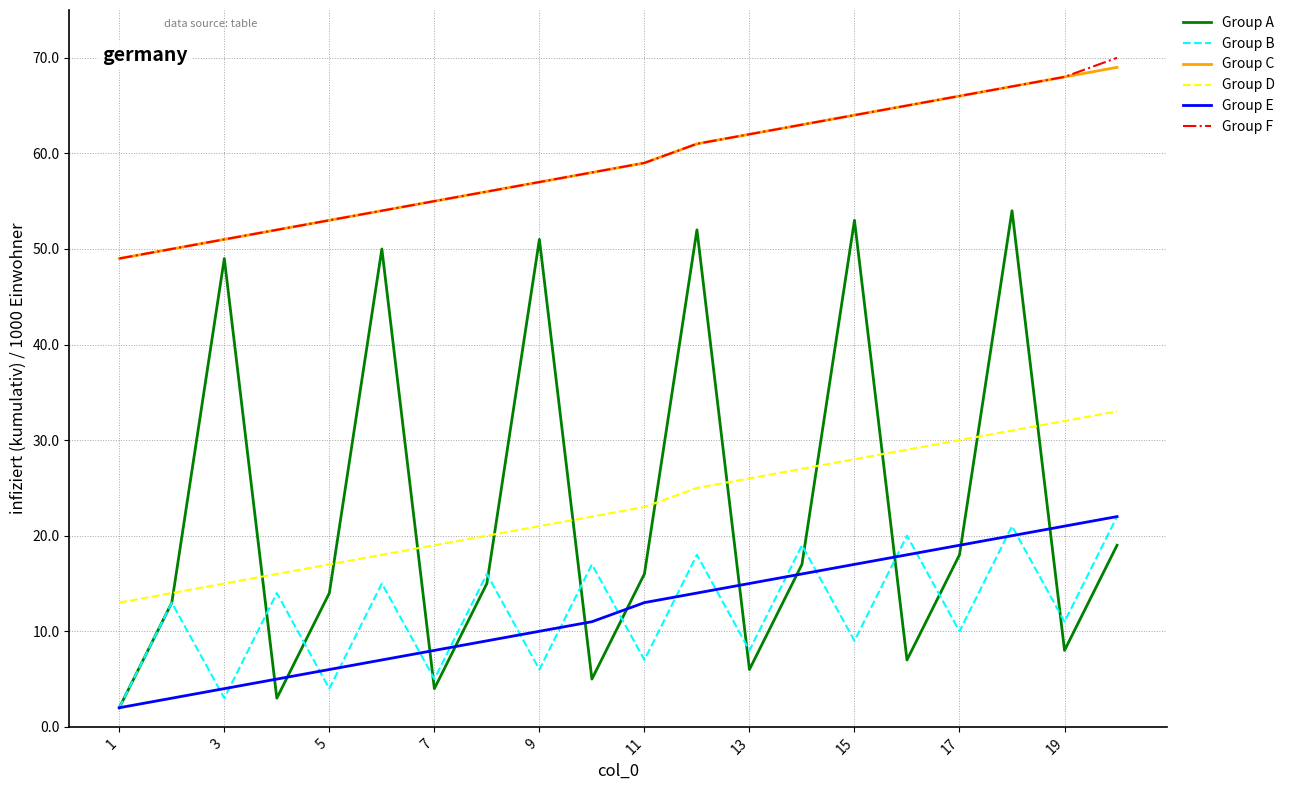

What is the highest value of the Group E series?

22